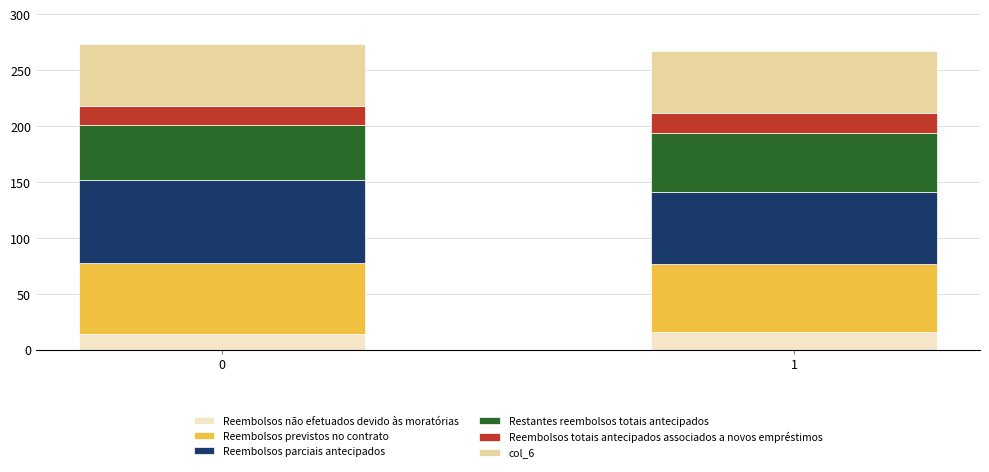

What is the total value across all series at 0?

273.7